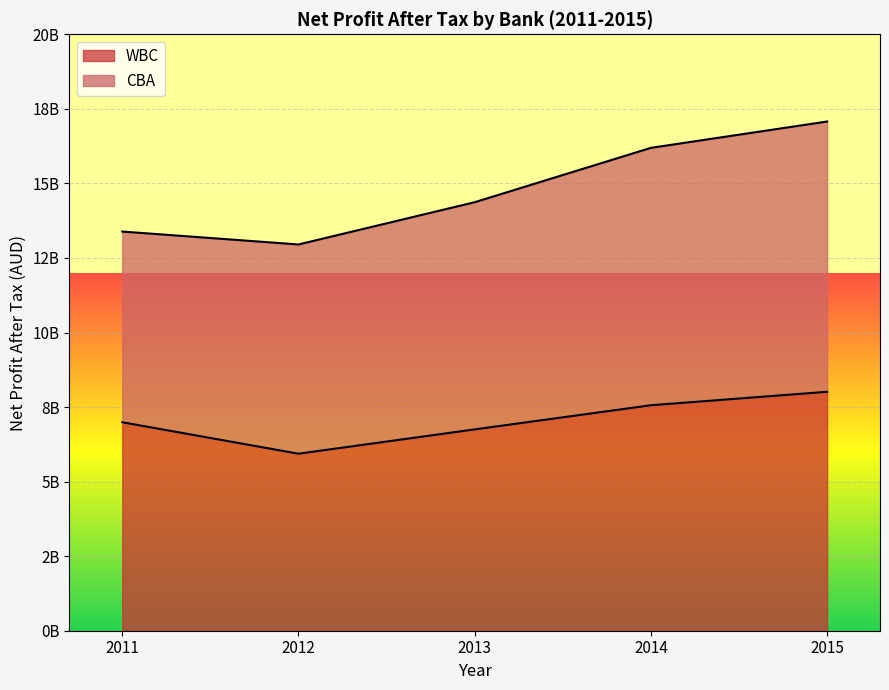

How many values are below 6991000000?

2